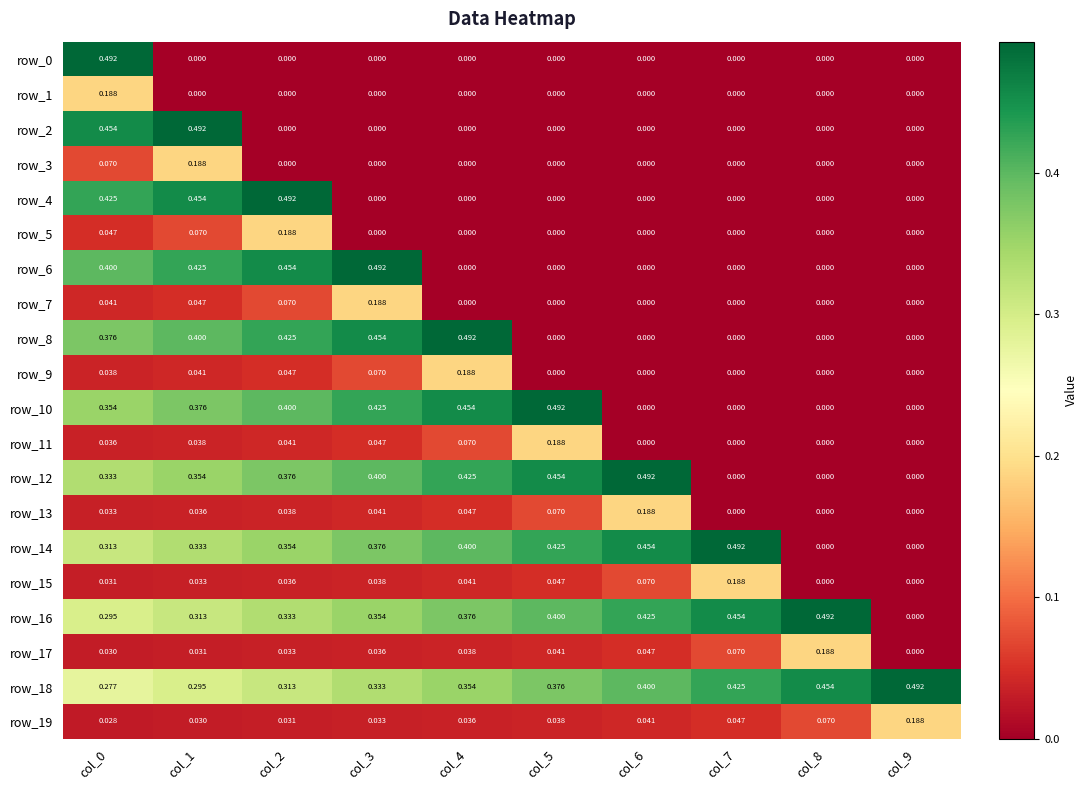

Is the value of row_0 at col_6 greater than the value of row_14 at col_2?

No